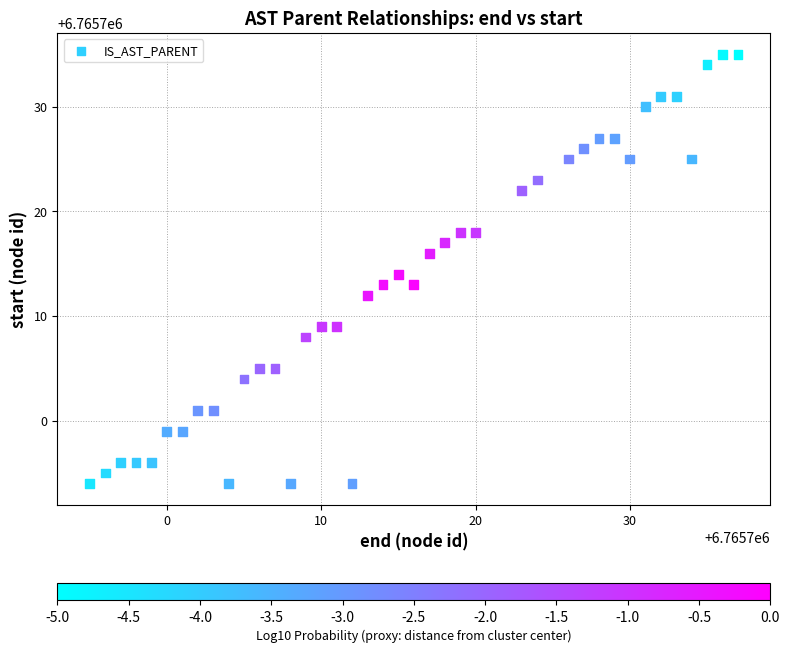

What is the range of X values (max minus min)?

42